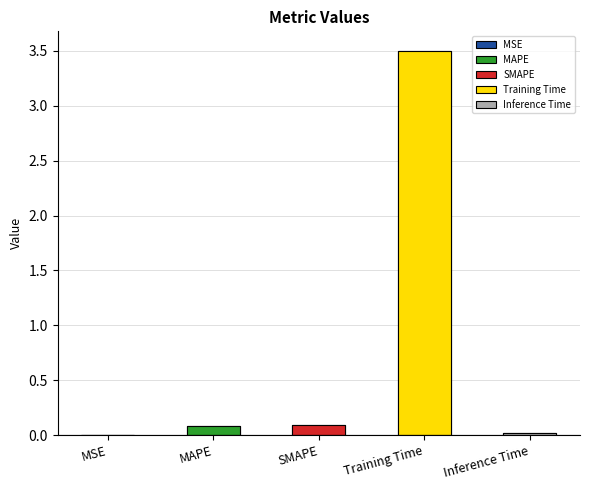

Reading right to left, transcribe all the data shown in this chart.

Inference Time=0.0	Training Time=3.5	SMAPE=0.1	MAPE=0.1	MSE=0.0